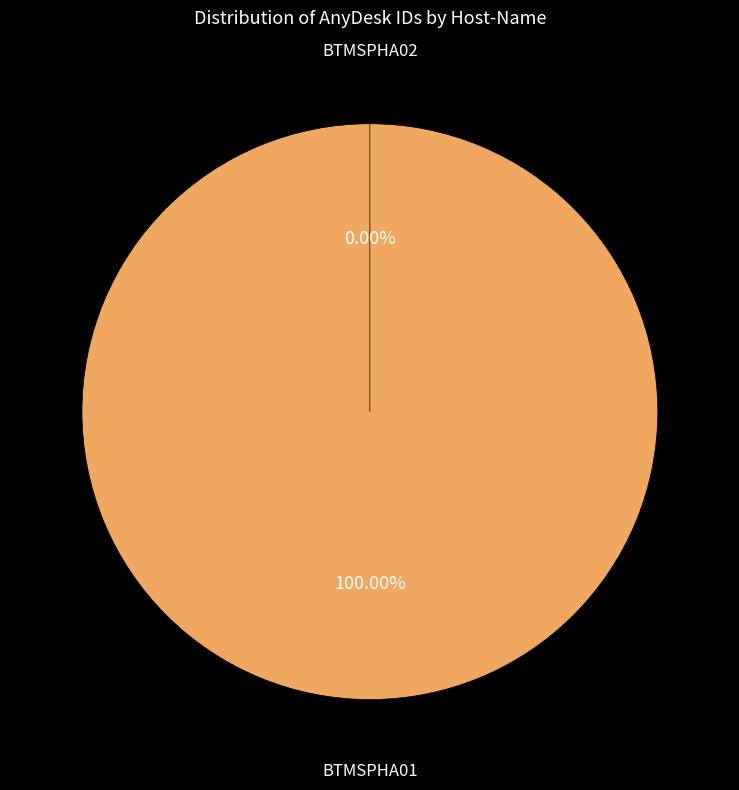

What percentage is NOT represented by BTMSPHA02?

100.0%